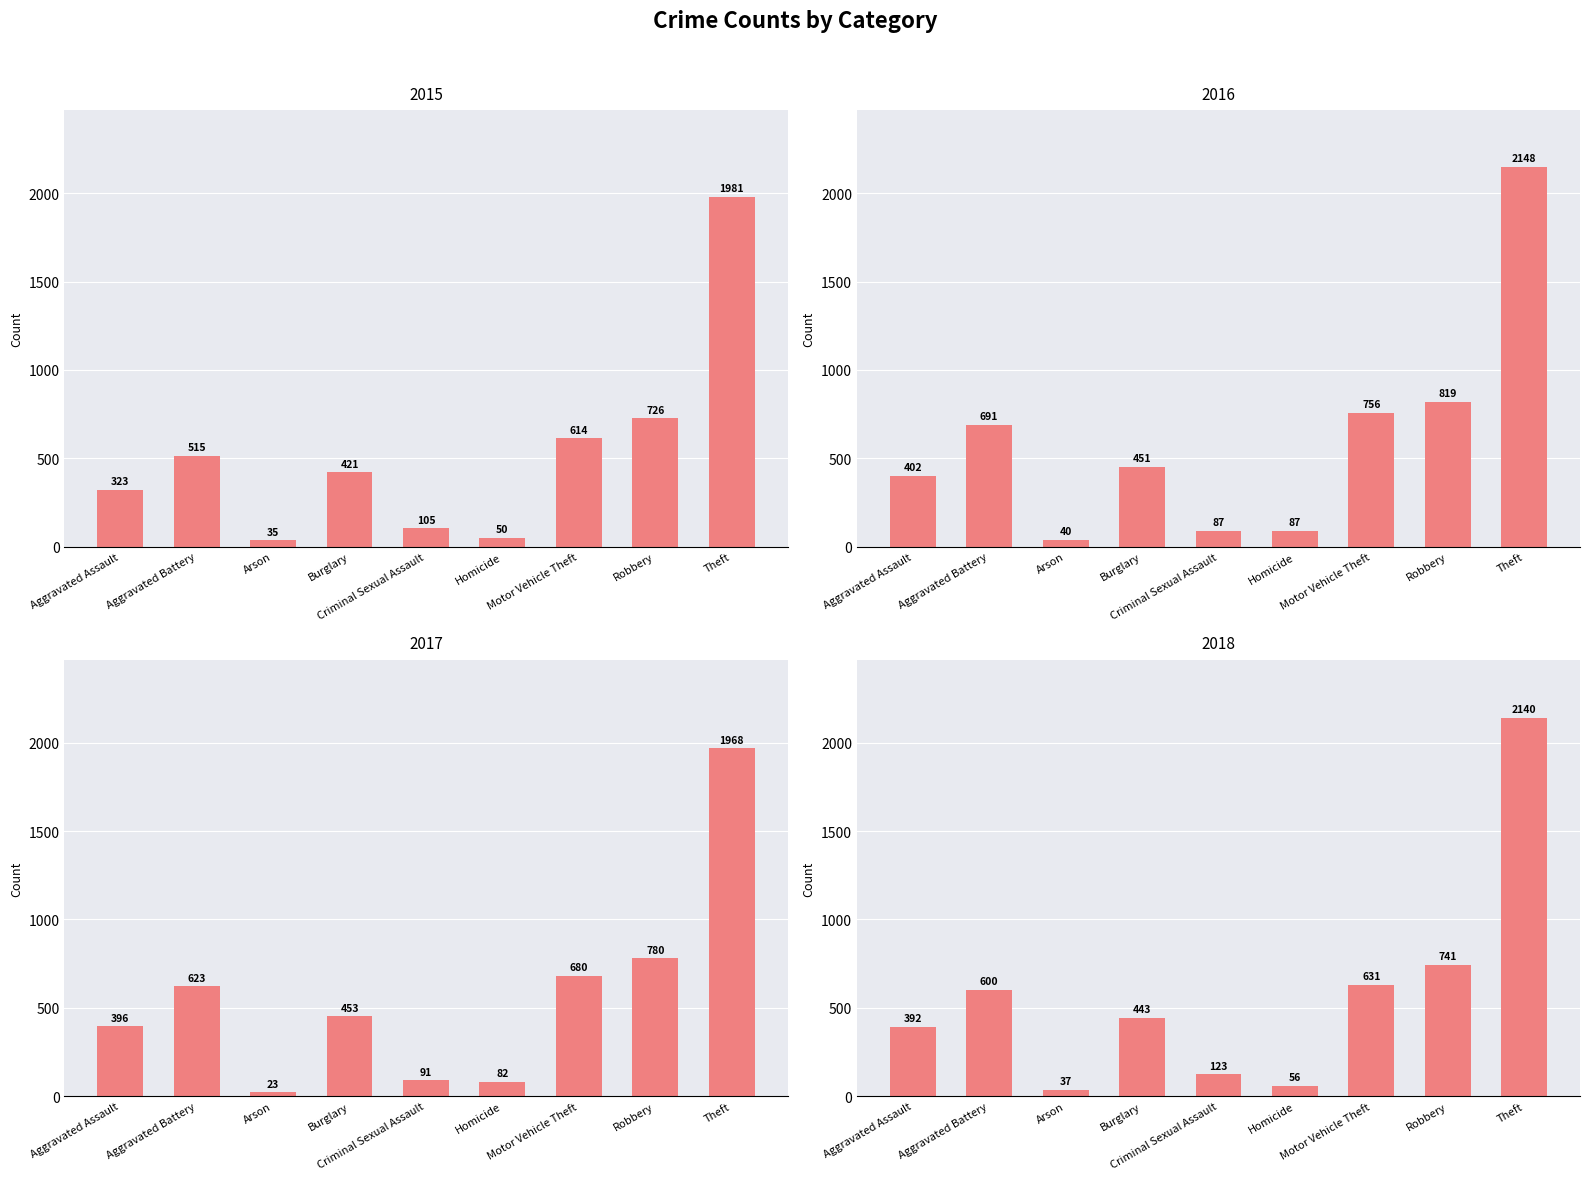

What is the label of the 5th bar from the left?

Criminal Sexual Assault